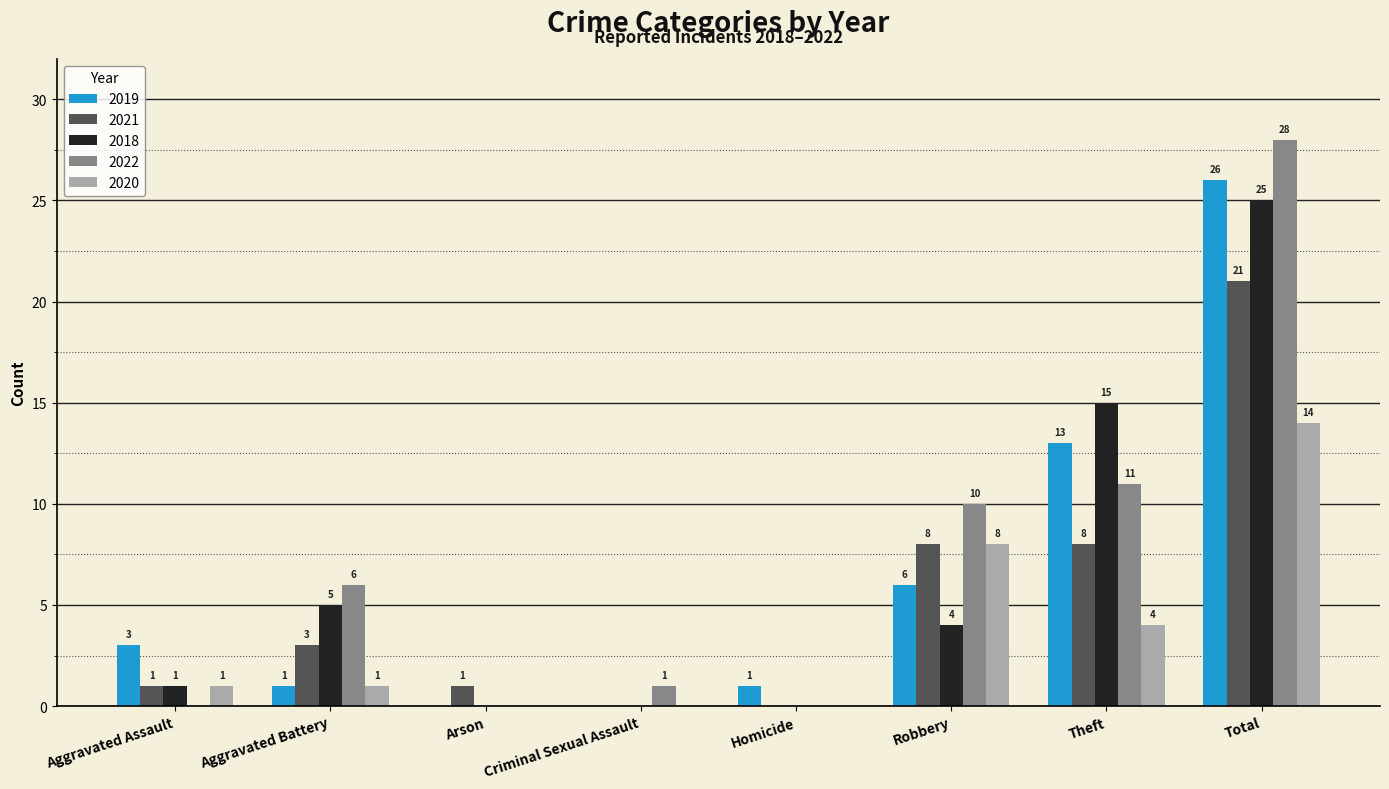

Reading left to right, list all the values displayed in this chart.

2019: 3	1	0	0	1	6	13	26
2021: 1	3	1	0	0	8	8	21
2018: 1	5	0	0	0	4	15	25
2022: 0	6	0	1	0	10	11	28
2020: 1	1	0	0	0	8	4	14